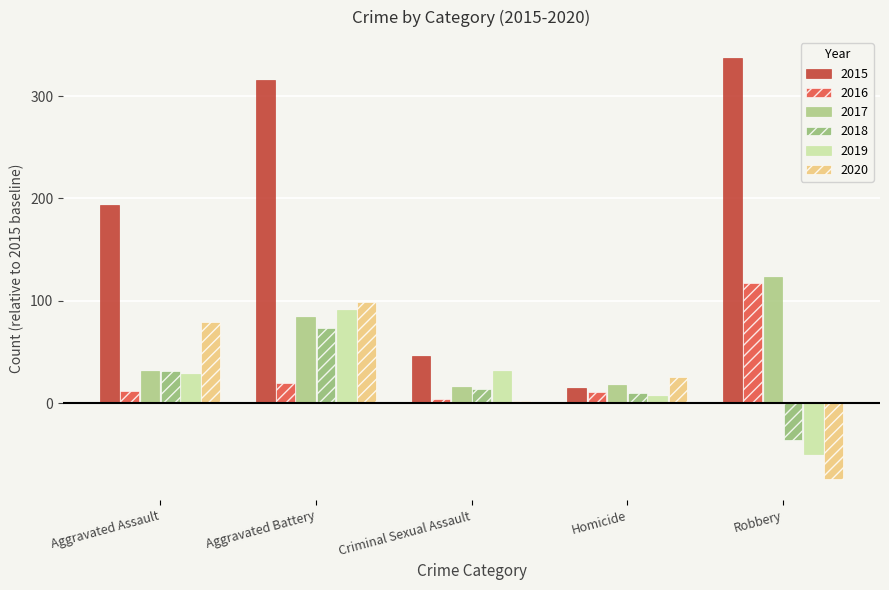

What are all the series names shown in the legend?

2015, 2016, 2017, 2018, 2019, 2020